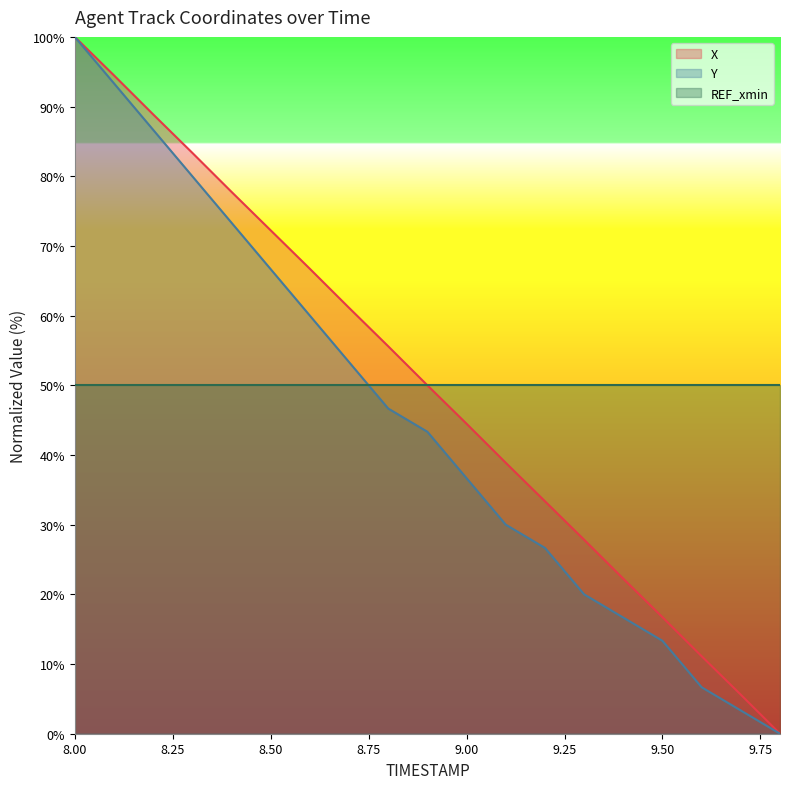

True or false: Y and X cross at least once.

False